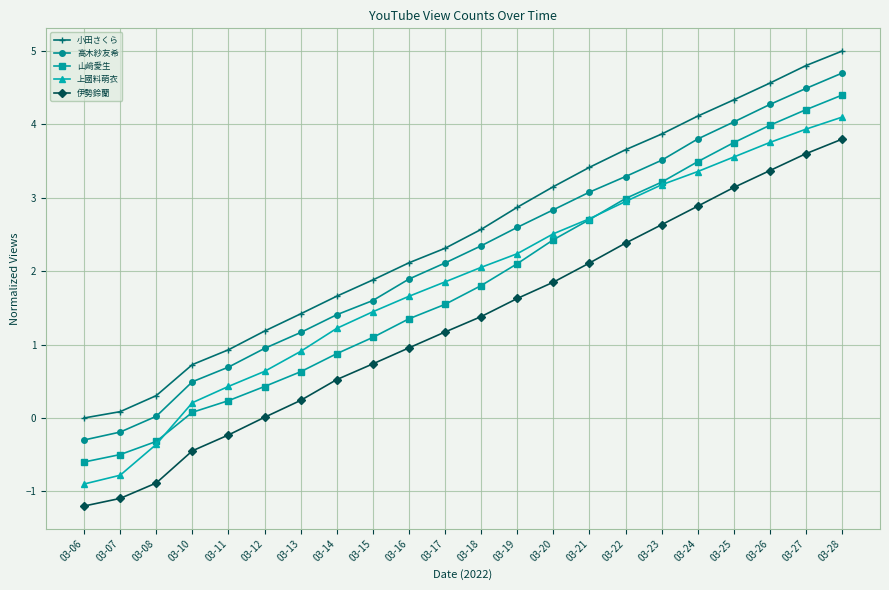

What is the spread (max minus min) of values at 03-15?

1.1